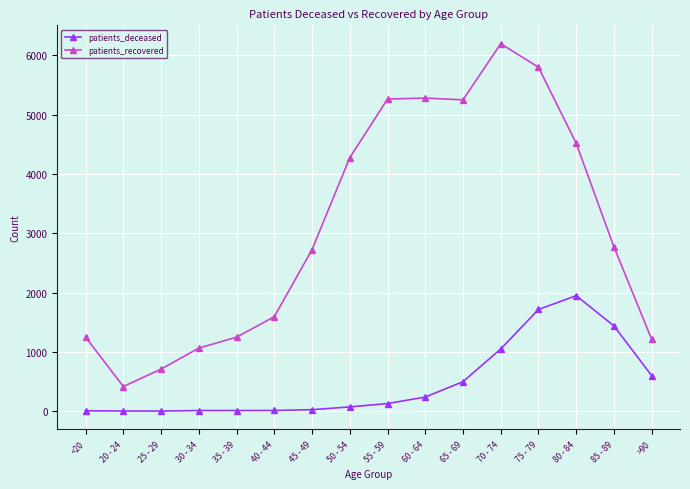

Which series has the largest total across all categories?

patients_recovered